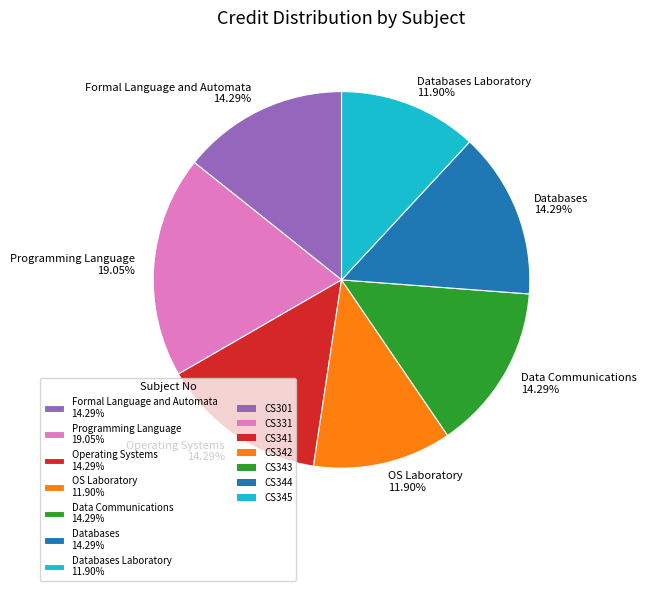

Does Data Communications 14.29% account for over 50% of the chart?

No